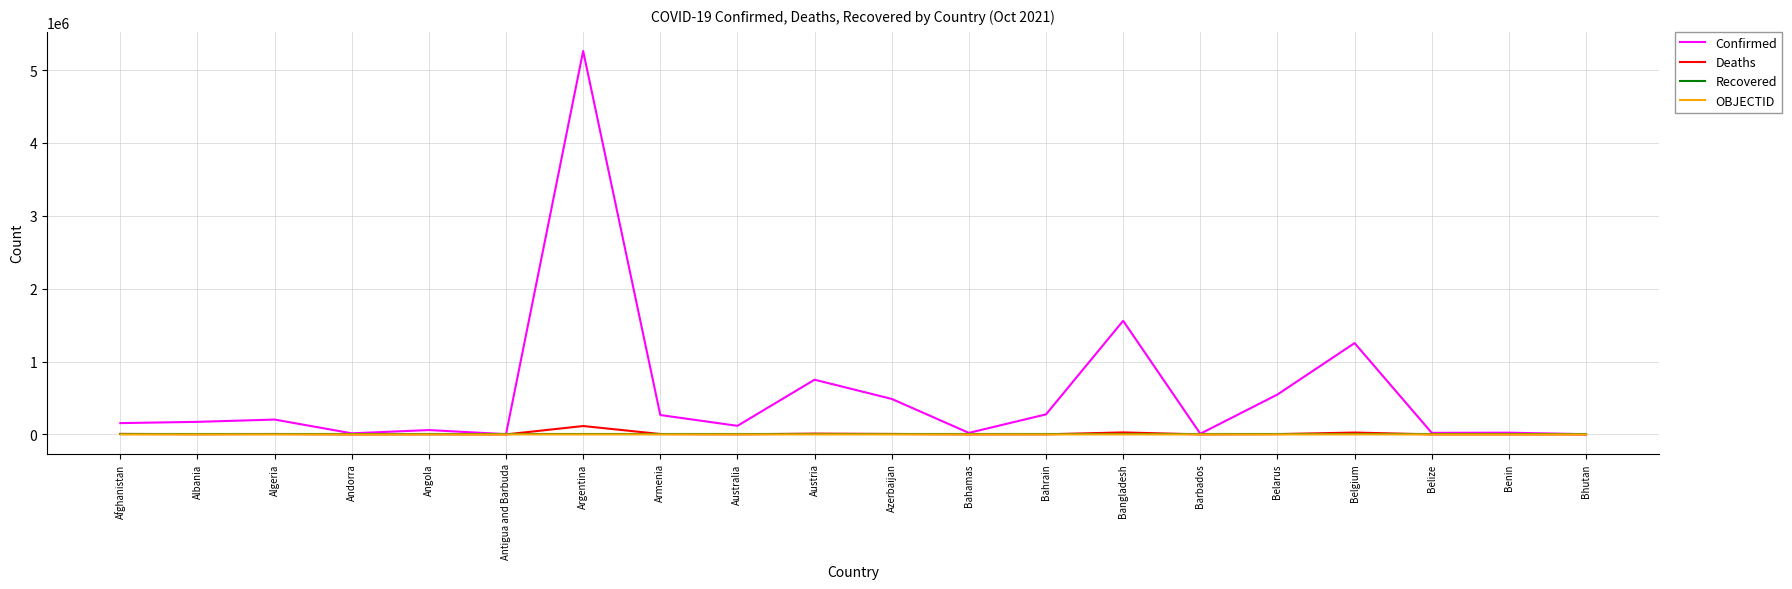

What value does the Confirmed series have at Algeria, to the nearest 10?

204050